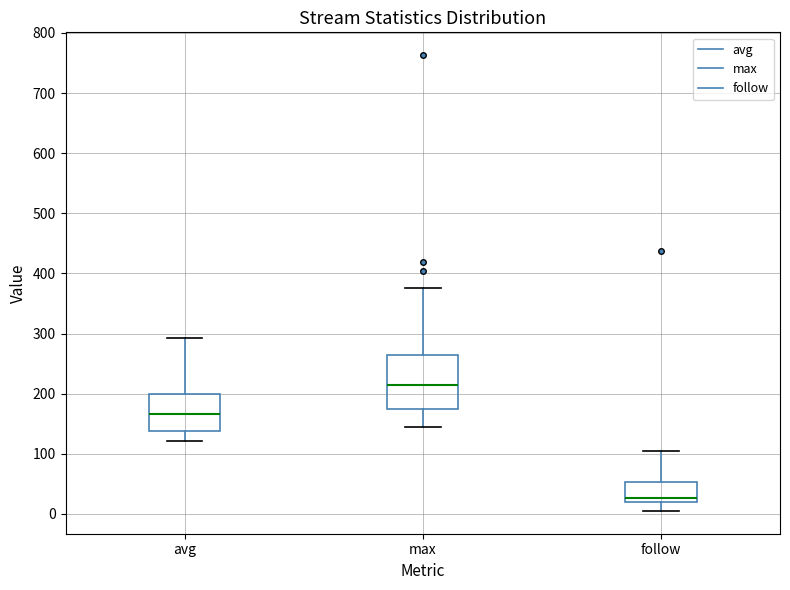

Which box is the tallest, from its lower edge to its upper edge?

max